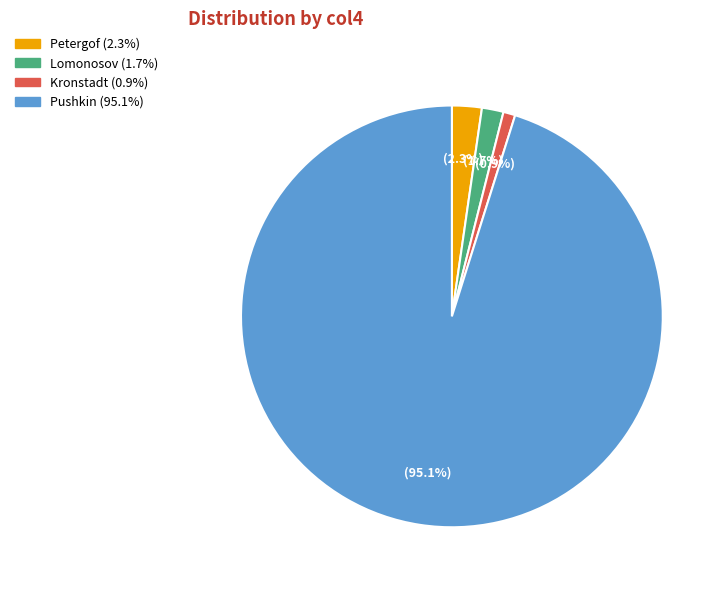

Rank the categories by value from lowest to highest.

Kronstadt, Lomonosov, Petergof, Pushkin